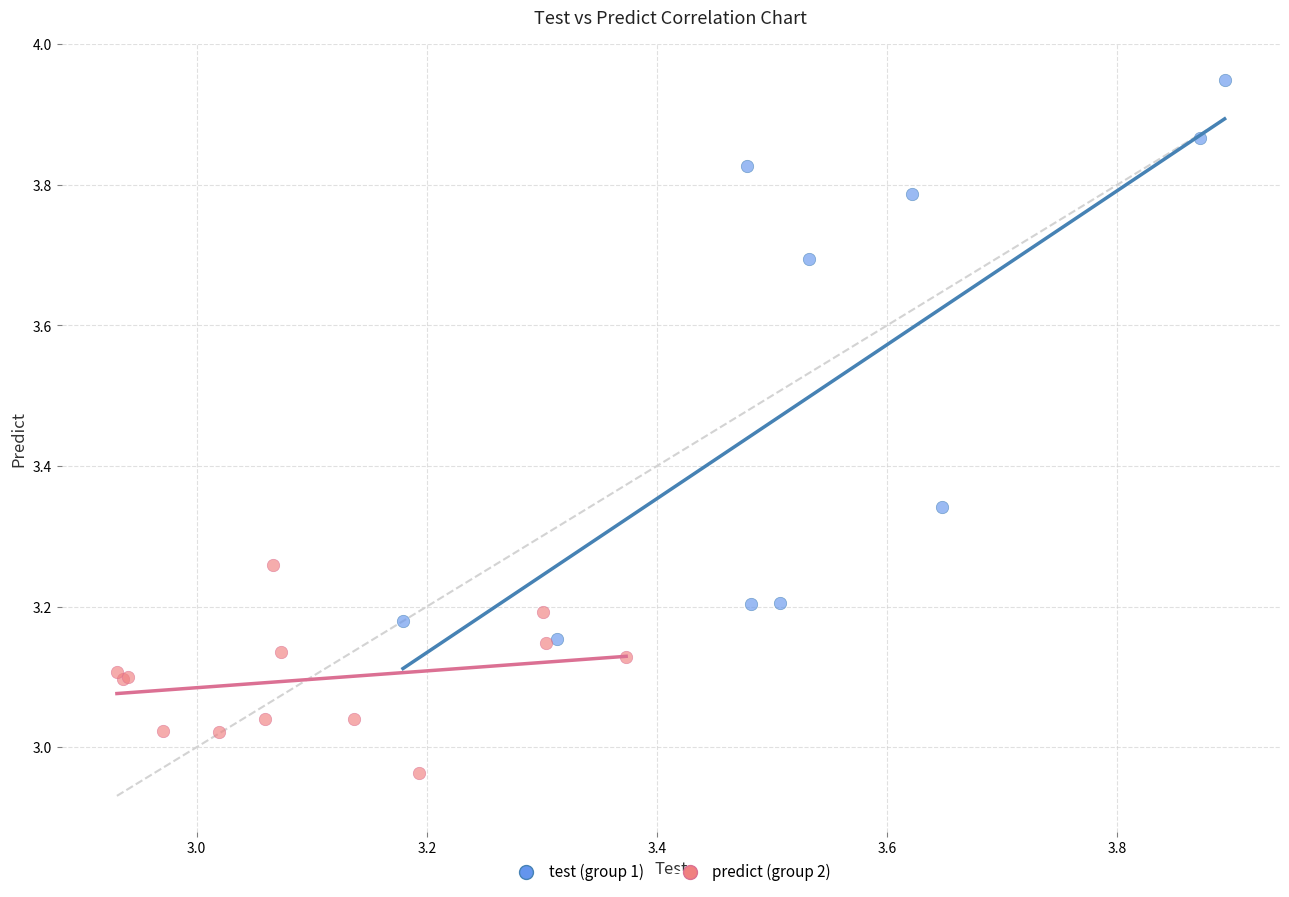

Which series contains the highest Y value?

test (group 1)